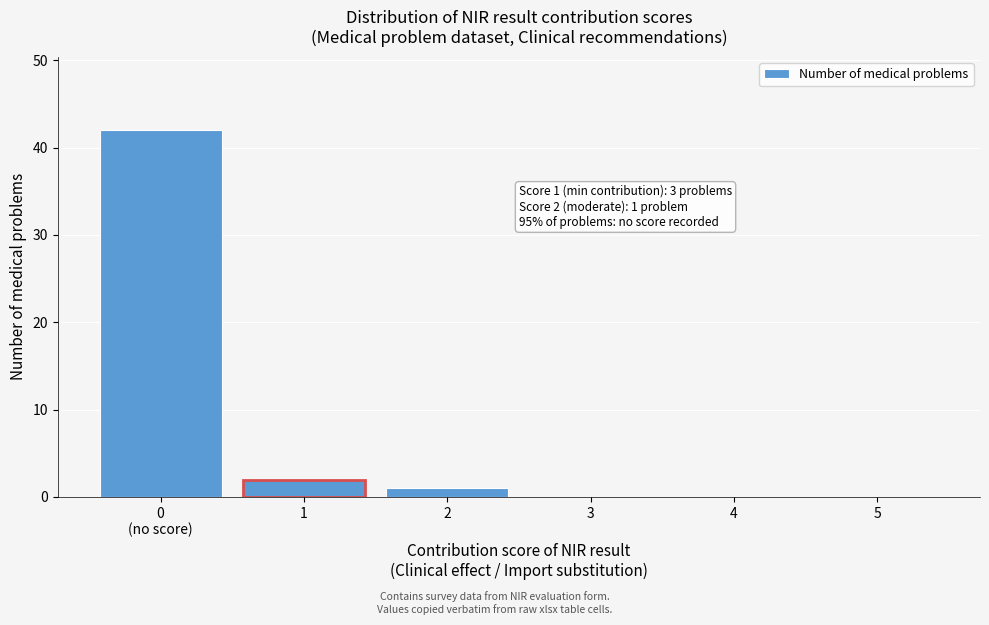

True or false: the data shows -18 at 3.

False